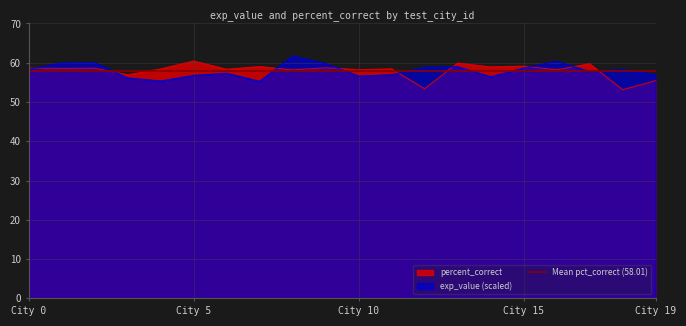

List the series in order of their peak value, lowest first.

percent_correct, exp_value